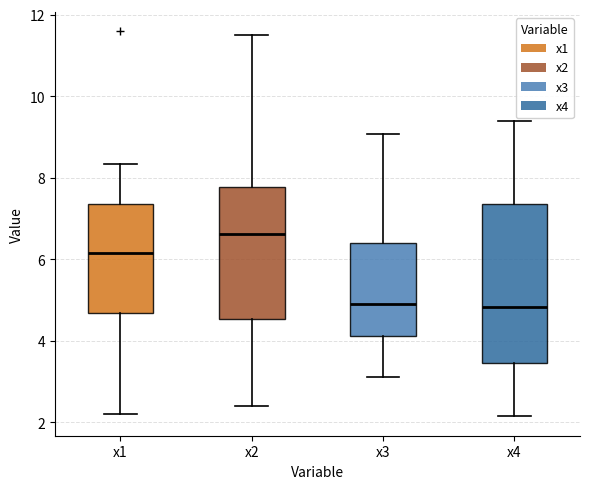

Which box is the tallest, from its lower edge to its upper edge?

x4